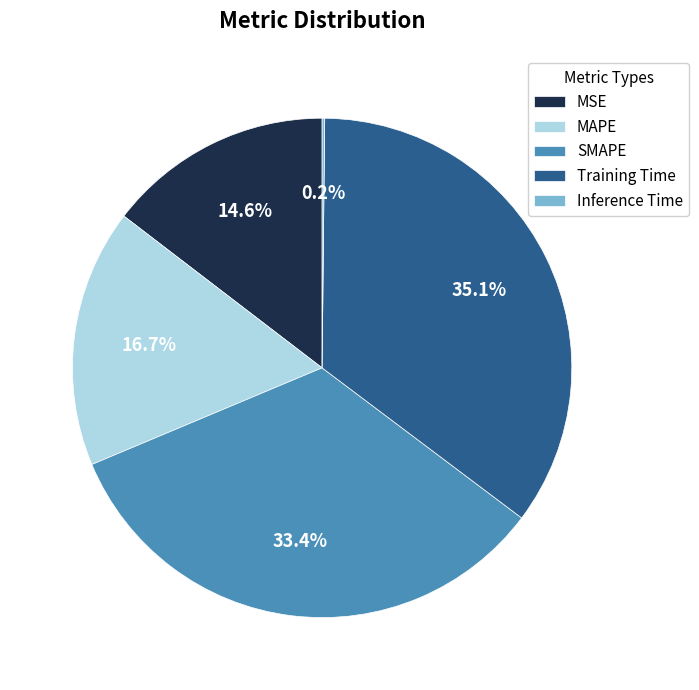

What is the largest slice in the pie chart?

Training Time